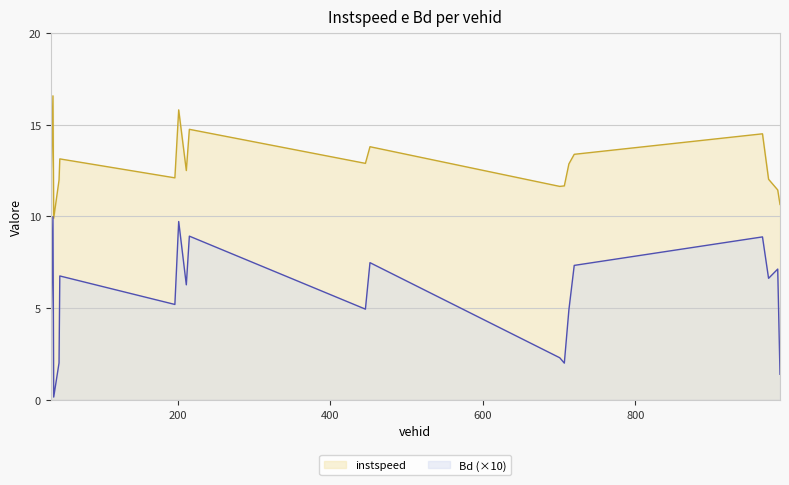

Which category has the lowest value in the Bd series?

37